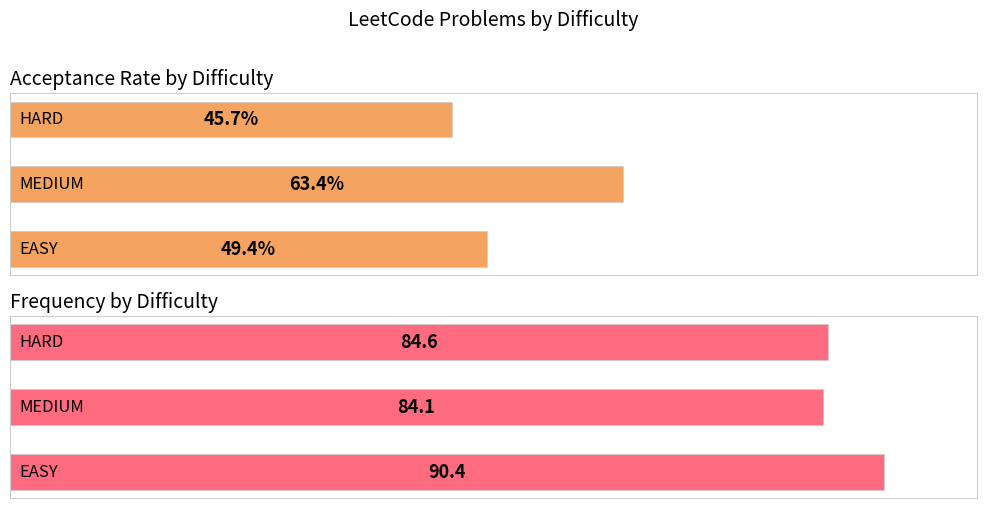

What is the average value of the Acceptance Rate series?

0.5